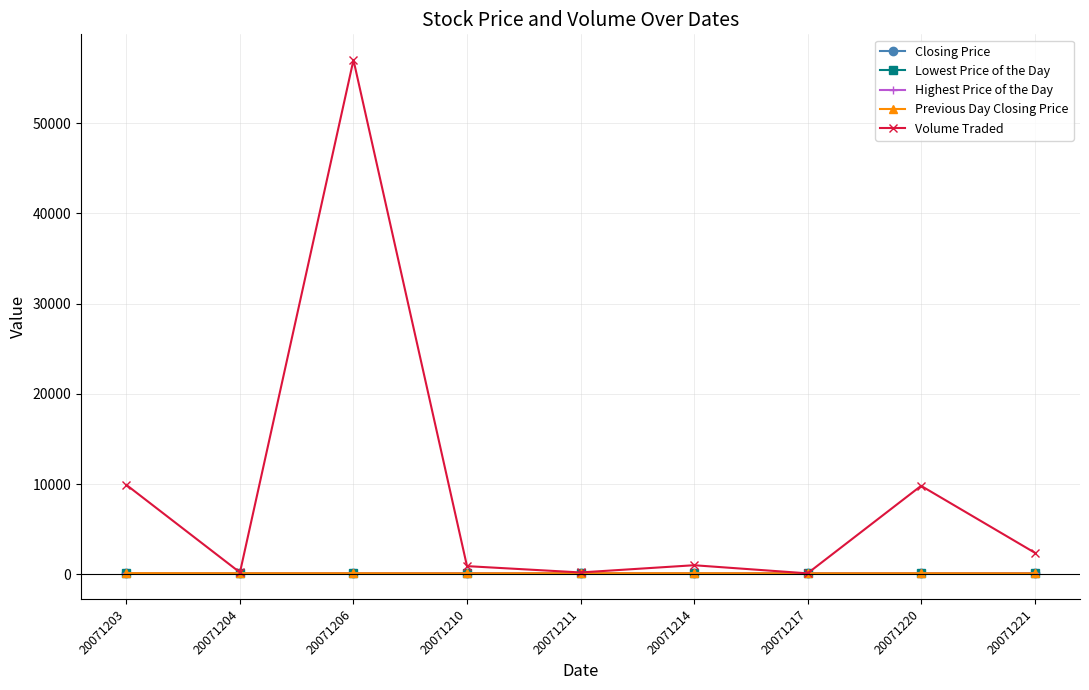

Which series has the largest total across all categories?

Volume Traded